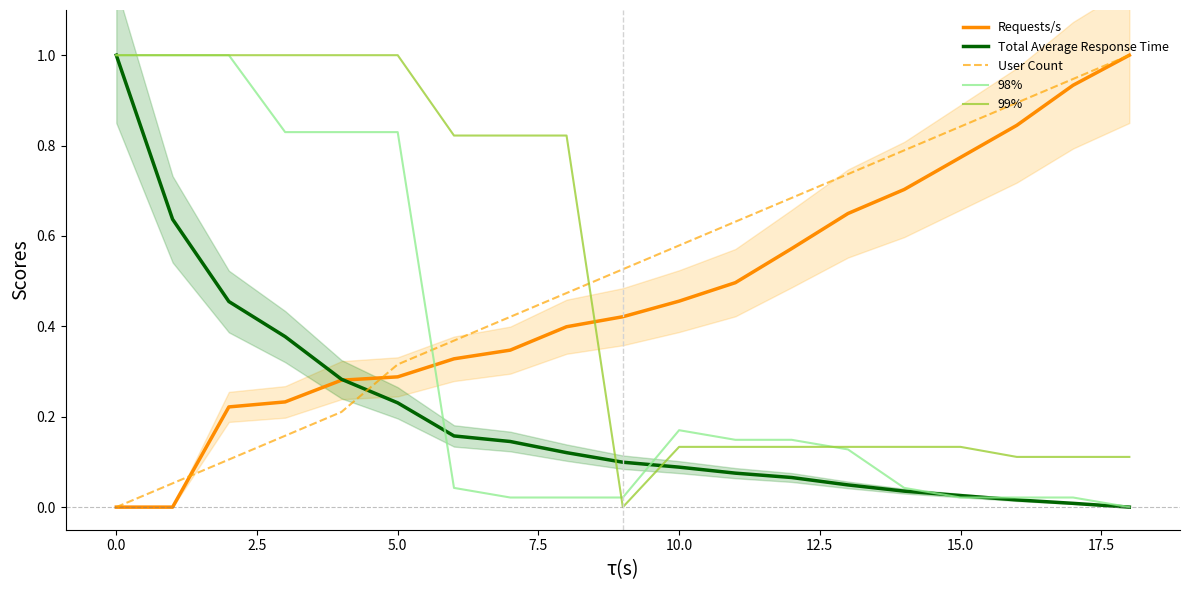

Is the value of Requests/s at 0.0 greater than the value of User Count at 10.0?

No